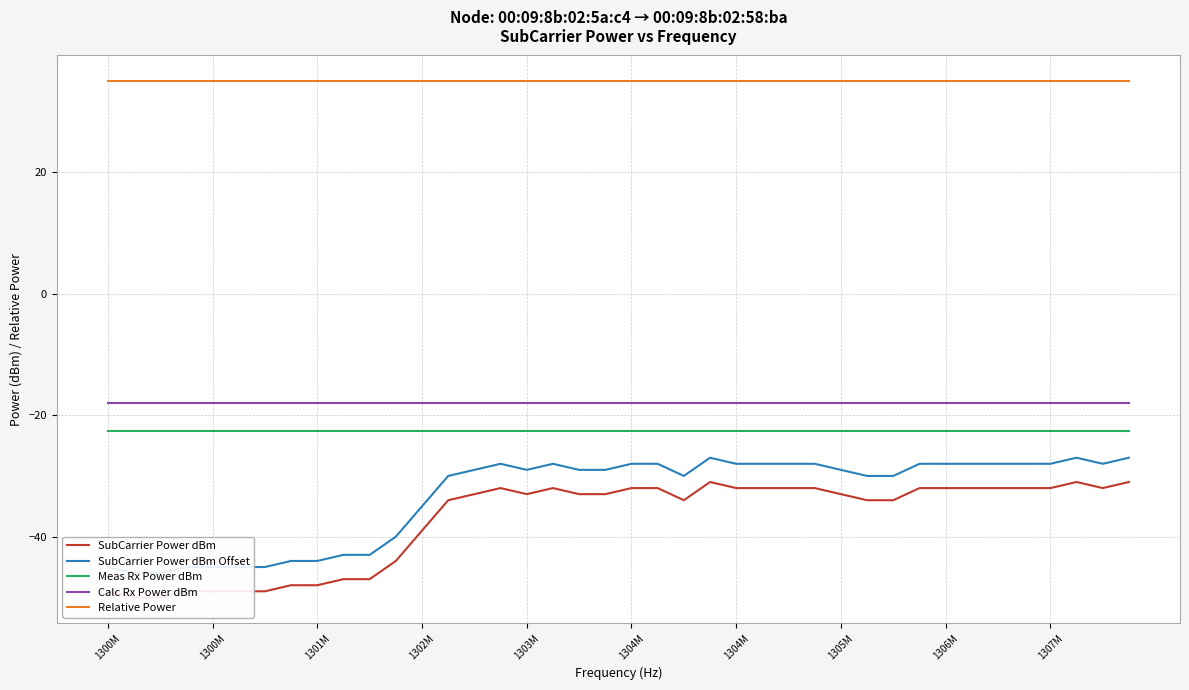

True or false: Meas Rx Power dBm and Relative Power intersect in this chart.

False